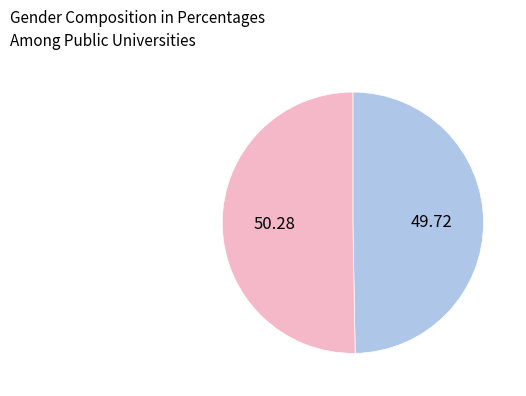

Does any single category account for the majority?

Yes